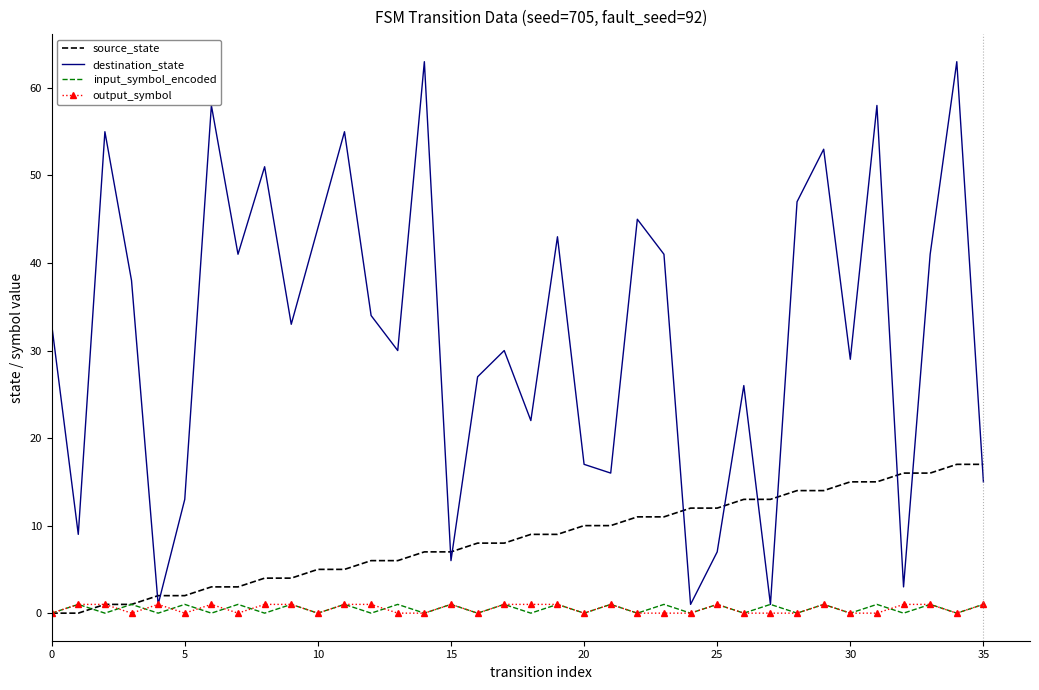

What are all the series names shown in the legend?

source_state, destination_state, input_symbol_encoded, output_symbol